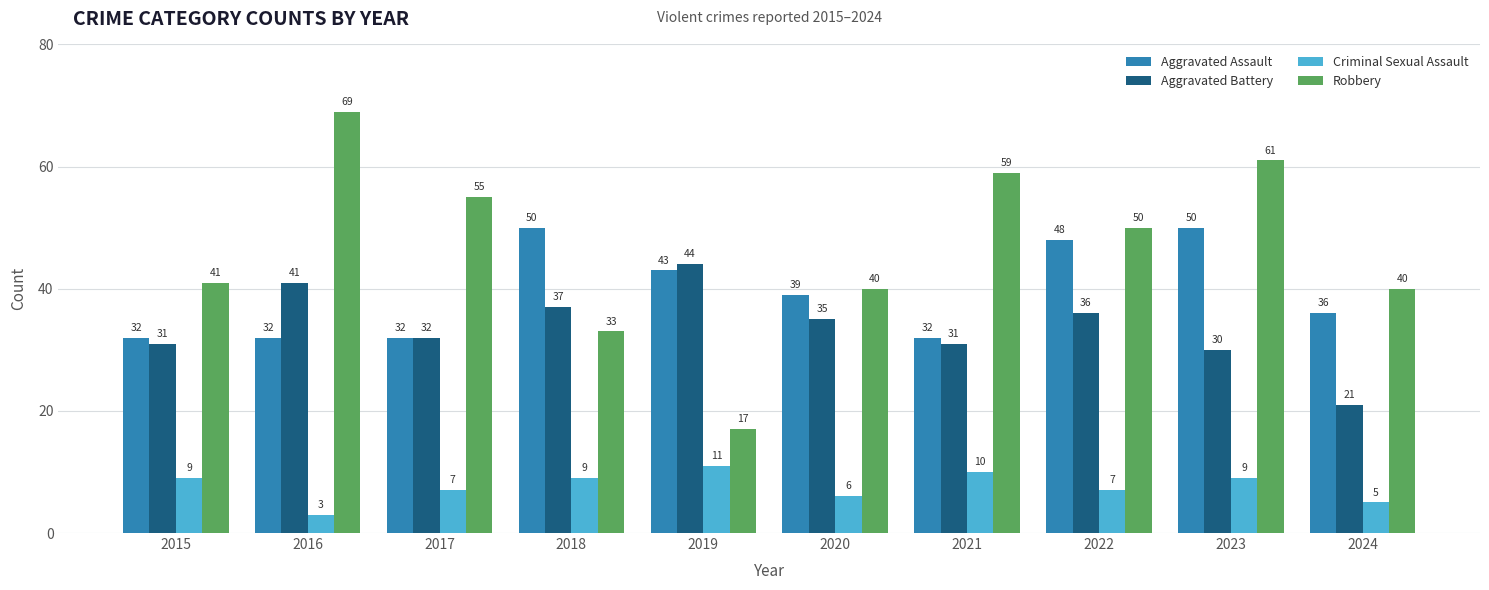

Does the chart contain any negative values?

No